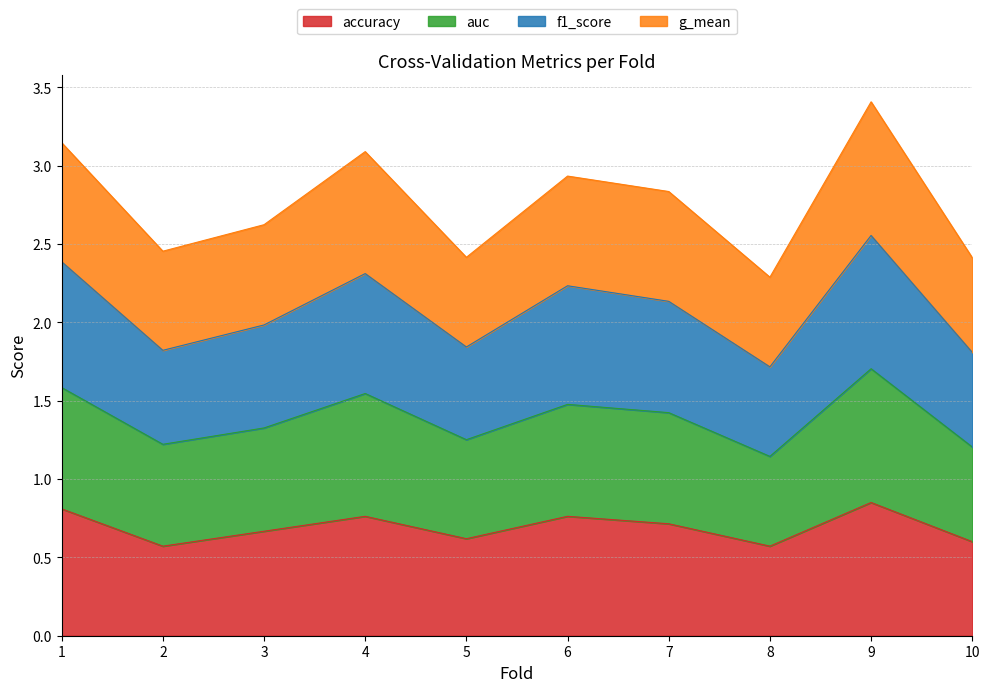

The accuracy series shows 0.2 at 4. True or false?

False